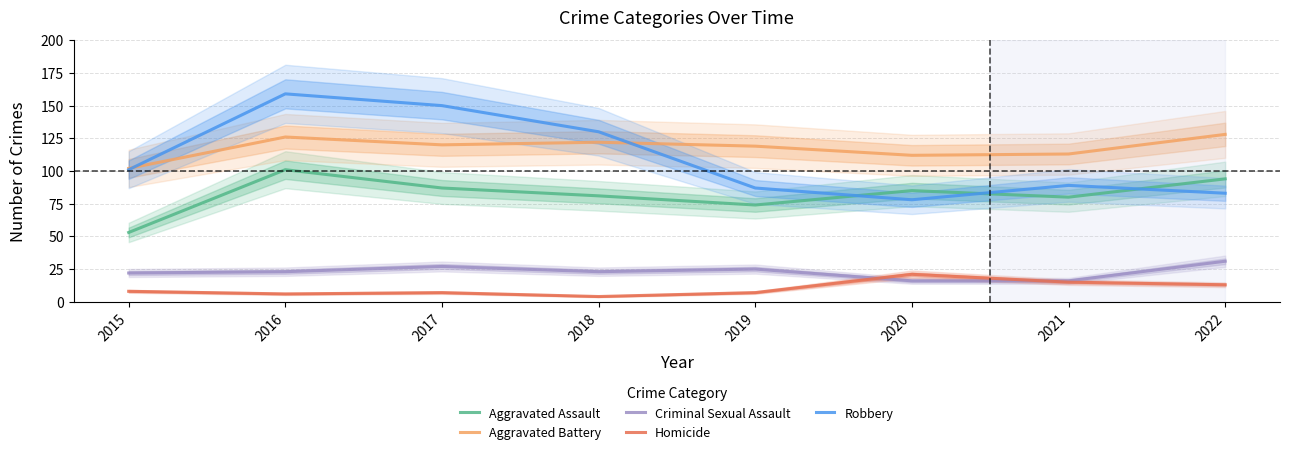

Count the number of categories in the chart.

8